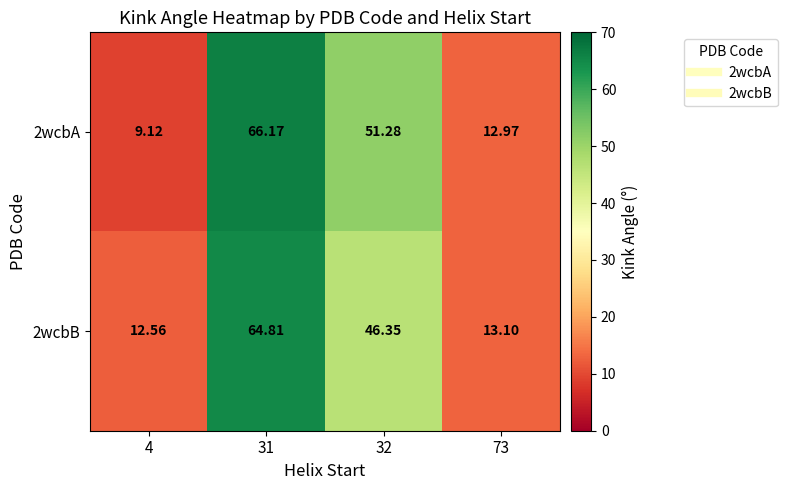

Is the value of 2wcbA at 32 greater than the value of 2wcbB at 73?

Yes